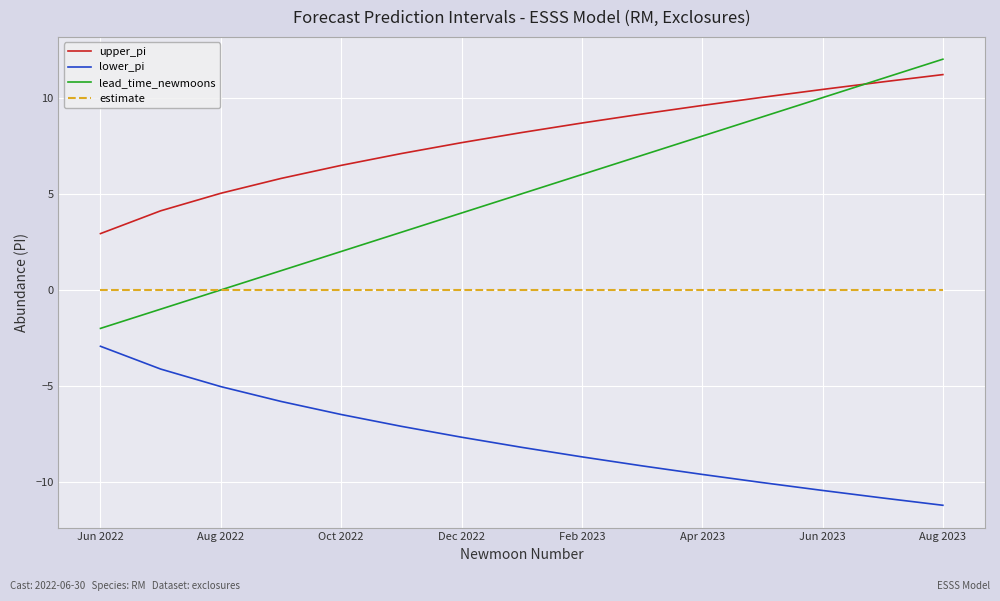

List the series in order of their overall mean, highest first.

upper_pi, lead_time_newmoons, estimate, lower_pi